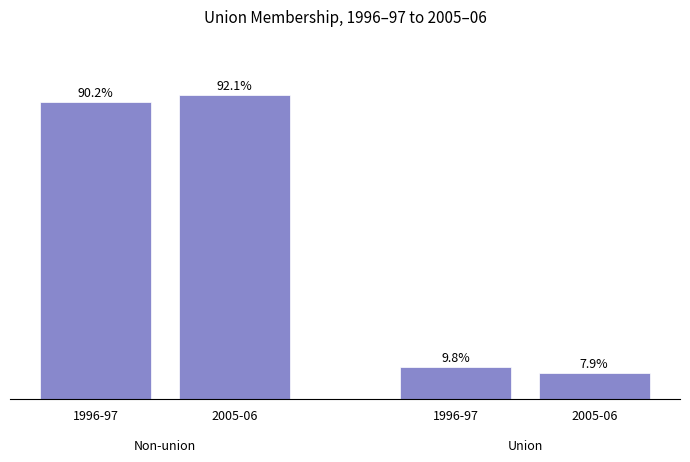

Does the chart contain any negative values?

No